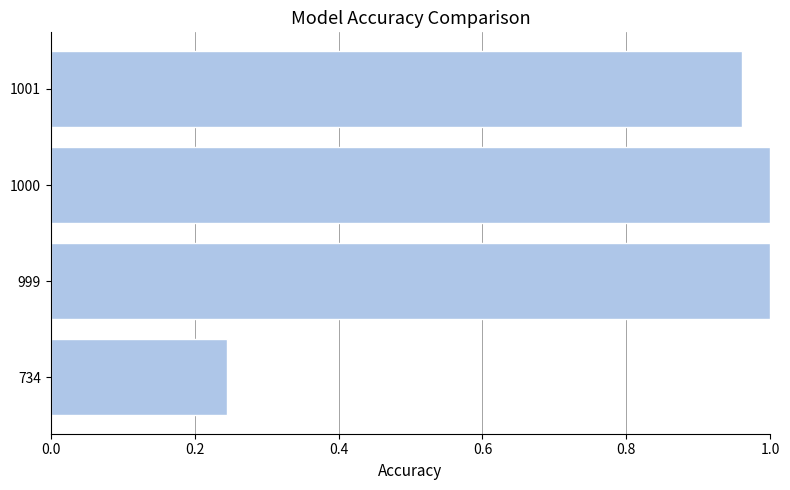

Which label corresponds to the smallest value in the chart?

734